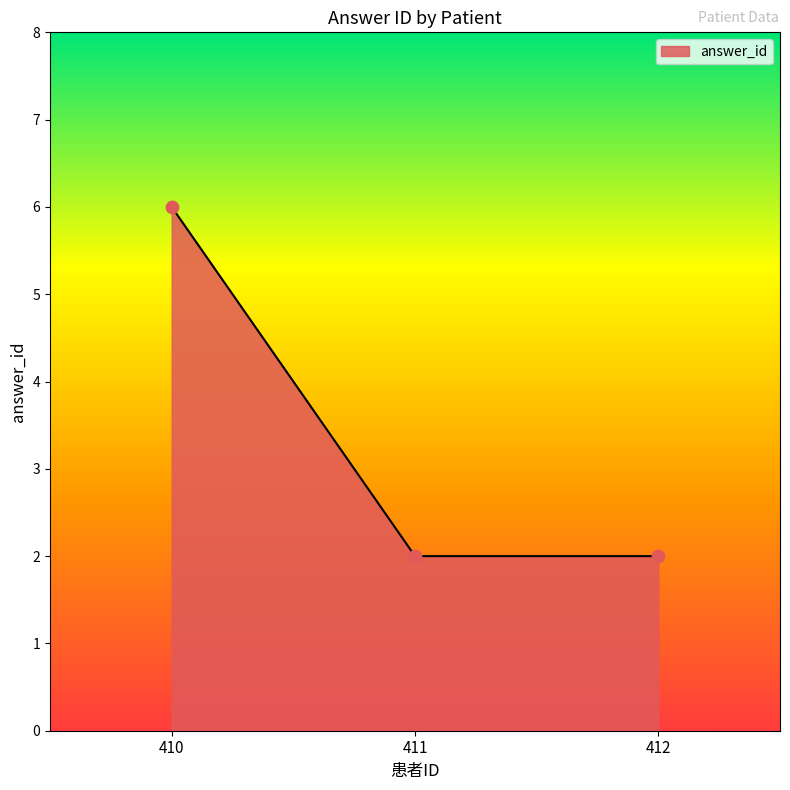

What is the ratio of the value at 411 to the value at 412?

1.0